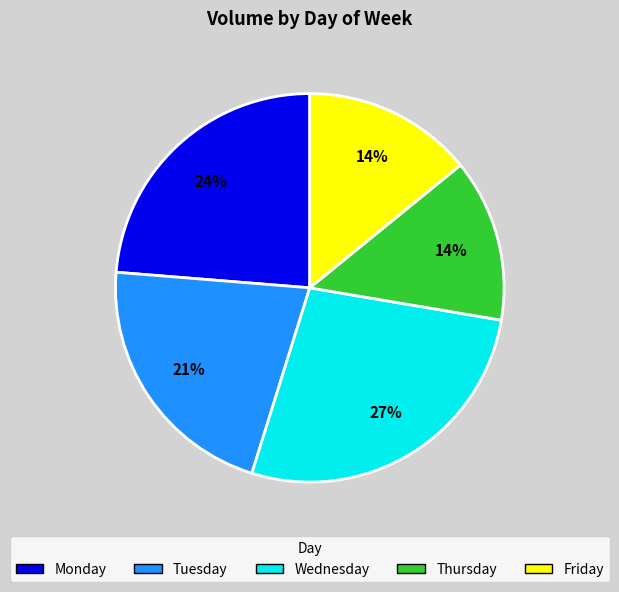

What percentage is the Thursday slice, to the nearest percent?

14%